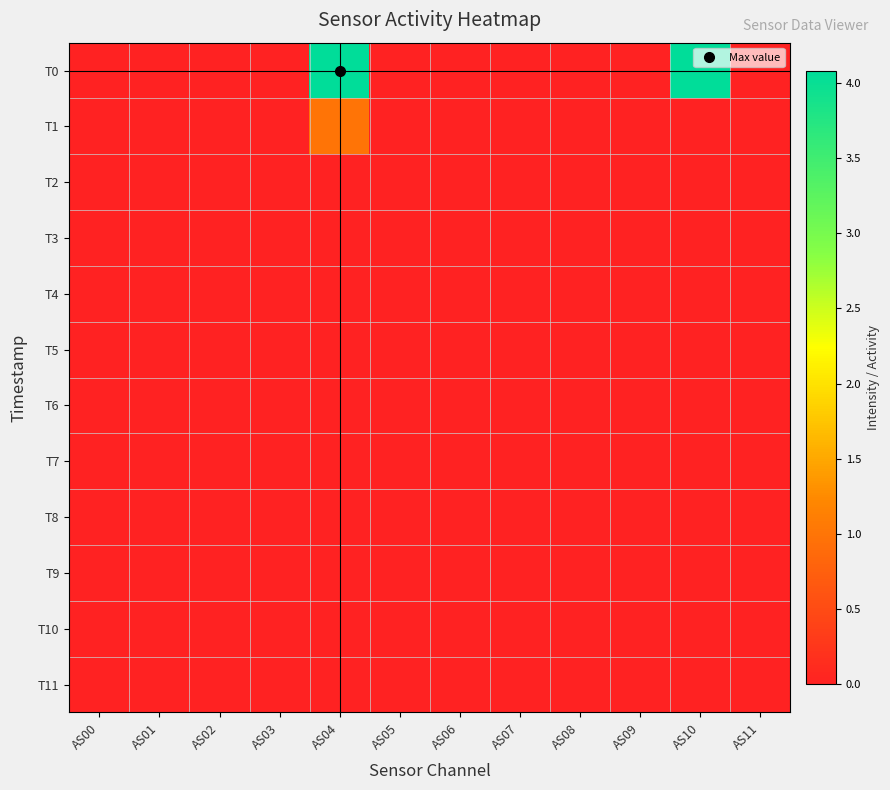

Reading left to right, transcribe all the data shown in this chart.

T0: AS00=0.0	AS01=0.0	AS02=0.0	AS03=0.0	AS04=4.1	AS05=0.0	AS06=0.0	AS07=0.0	AS08=0.0	AS09=0.0	AS10=4.1	AS11=0.0
T1: AS00=0.0	AS01=0.0	AS02=0.0	AS03=0.0	AS04=1.0	AS05=0.0	AS06=0.0	AS07=0.0	AS08=0.0	AS09=0.0	AS10=0.0	AS11=0.0
T2: AS00=0.0	AS01=0.0	AS02=0.0	AS03=0.0	AS04=0.0	AS05=0.0	AS06=0.0	AS07=0.0	AS08=0.0	AS09=0.0	AS10=0.0	AS11=0.0
T3: AS00=0.0	AS01=0.0	AS02=0.0	AS03=0.0	AS04=0.0	AS05=0.0	AS06=0.0	AS07=0.0	AS08=0.0	AS09=0.0	AS10=0.0	AS11=0.0
T4: AS00=0.0	AS01=0.0	AS02=0.0	AS03=0.0	AS04=0.0	AS05=0.0	AS06=0.0	AS07=0.0	AS08=0.0	AS09=0.0	AS10=0.0	AS11=0.0
T5: AS00=0.0	AS01=0.0	AS02=0.0	AS03=0.0	AS04=0.0	AS05=0.0	AS06=0.0	AS07=0.0	AS08=0.0	AS09=0.0	AS10=0.0	AS11=0.0
T6: AS00=0.0	AS01=0.0	AS02=0.0	AS03=0.0	AS04=0.0	AS05=0.0	AS06=0.0	AS07=0.0	AS08=0.0	AS09=0.0	AS10=0.0	AS11=0.0
T7: AS00=0.0	AS01=0.0	AS02=0.0	AS03=0.0	AS04=0.0	AS05=0.0	AS06=0.0	AS07=0.0	AS08=0.0	AS09=0.0	AS10=0.0	AS11=0.0
T8: AS00=0.0	AS01=0.0	AS02=0.0	AS03=0.0	AS04=0.0	AS05=0.0	AS06=0.0	AS07=0.0	AS08=0.0	AS09=0.0	AS10=0.0	AS11=0.0
T9: AS00=0.0	AS01=0.0	AS02=0.0	AS03=0.0	AS04=0.0	AS05=0.0	AS06=0.0	AS07=0.0	AS08=0.0	AS09=0.0	AS10=0.0	AS11=0.0
T10: AS00=0.0	AS01=0.0	AS02=0.0	AS03=0.0	AS04=0.0	AS05=0.0	AS06=0.0	AS07=0.0	AS08=0.0	AS09=0.0	AS10=0.0	AS11=0.0
T11: AS00=0.0	AS01=0.0	AS02=0.0	AS03=0.0	AS04=0.0	AS05=0.0	AS06=0.0	AS07=0.0	AS08=0.0	AS09=0.0	AS10=0.0	AS11=0.0